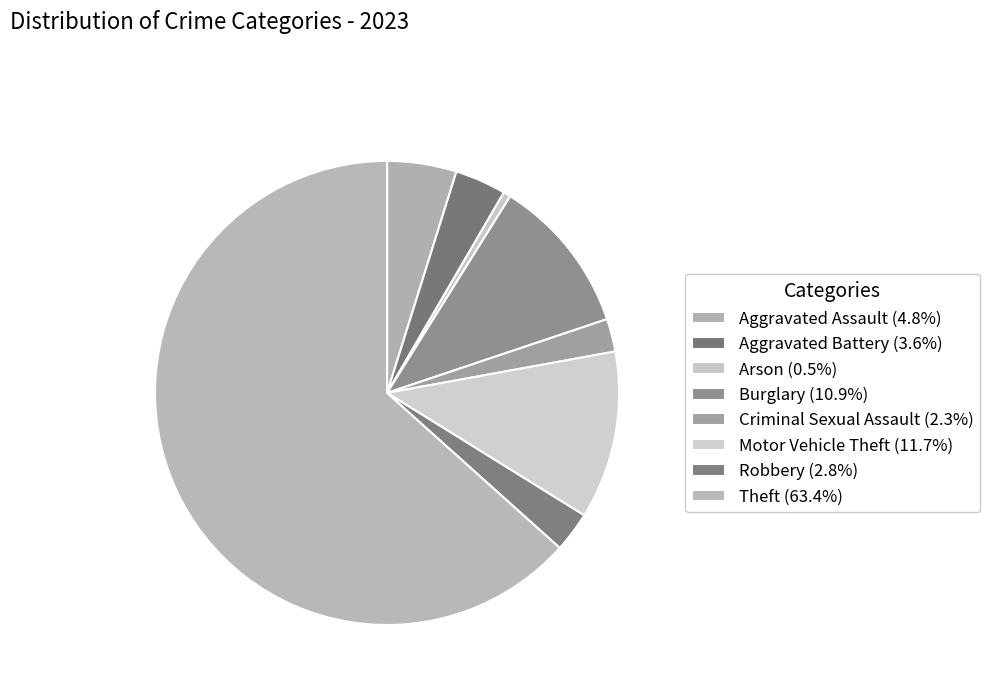

How many slices are in this pie chart?

8